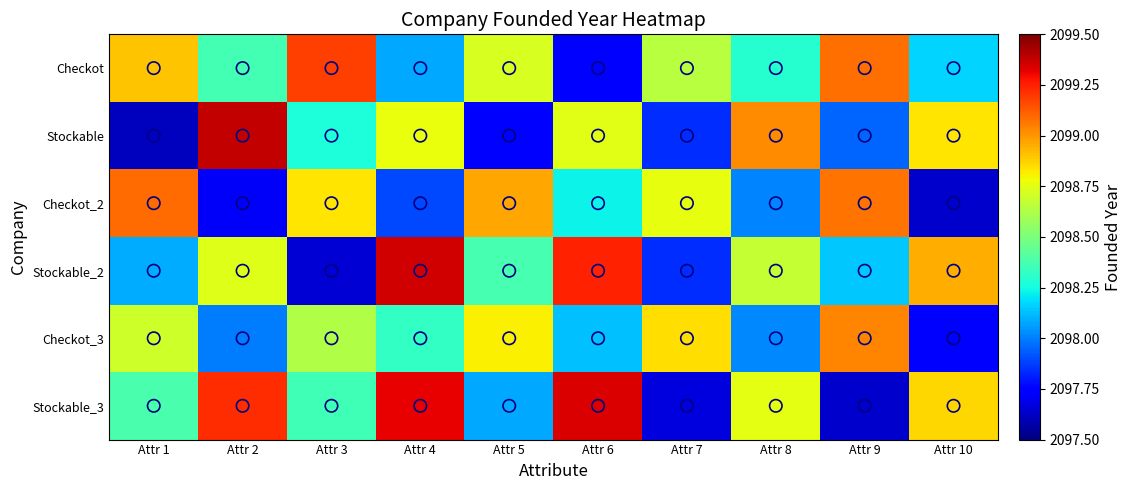

At how many categories does at least one series exceed 2097?

10